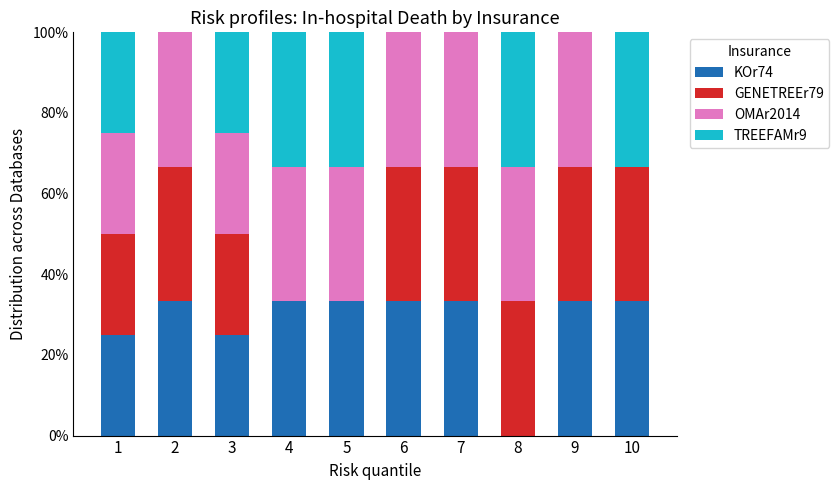

What is the maximum value for KOr74?

33.3